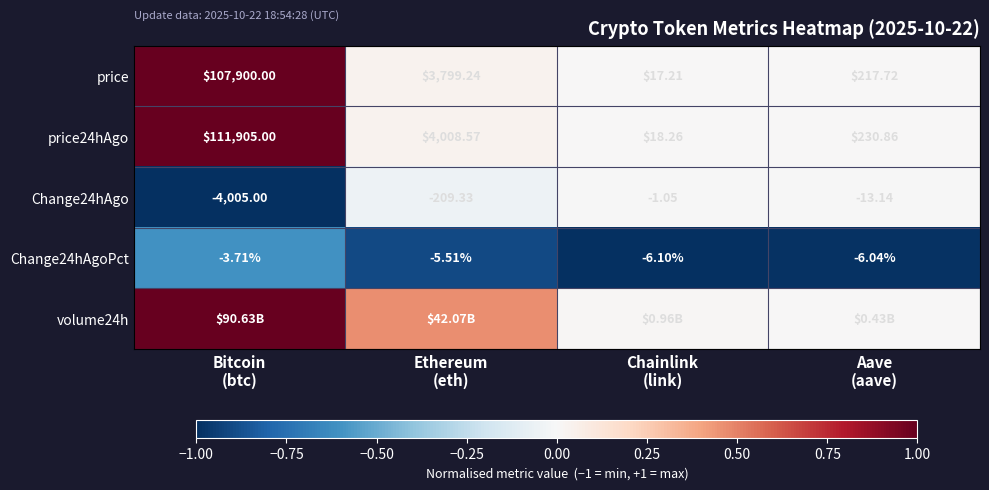

Between Bitcoin
(btc) and Aave
(aave), which is larger?

Bitcoin
(btc)